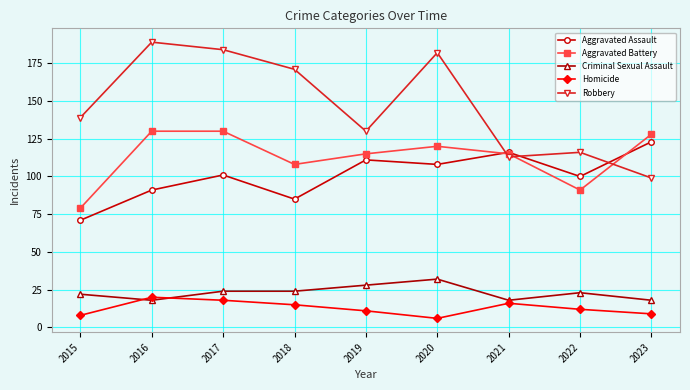

What is the maximum value for Criminal Sexual Assault?

32